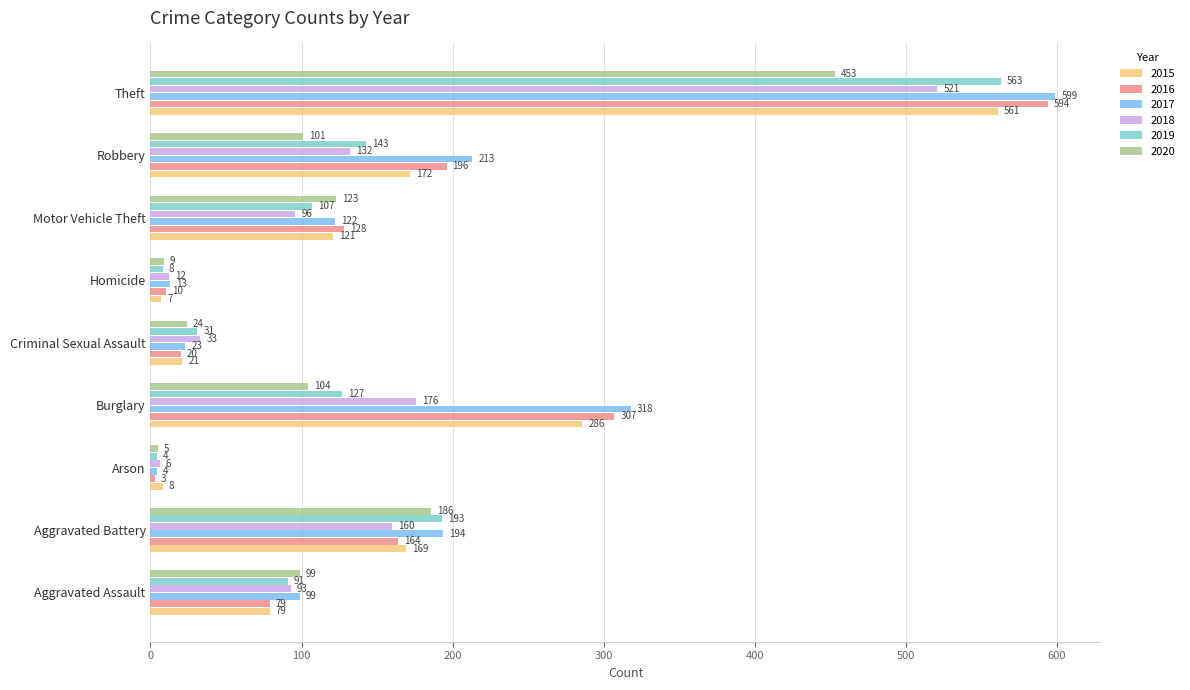

Where is 2016 nearest to the value 298?

Burglary